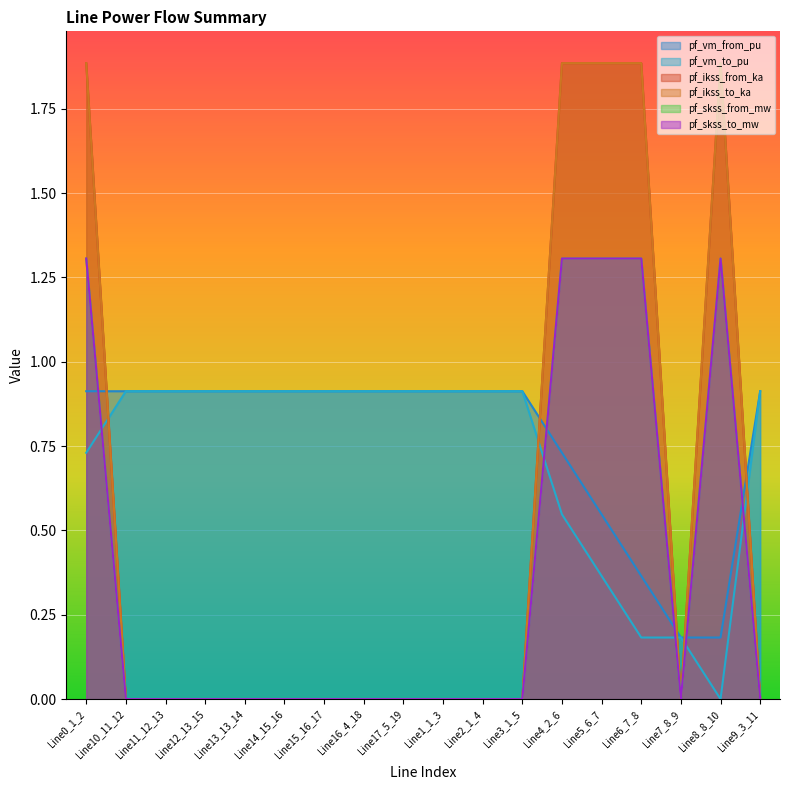

How many pf_vm_from_pu values are between 0 and 1?

18